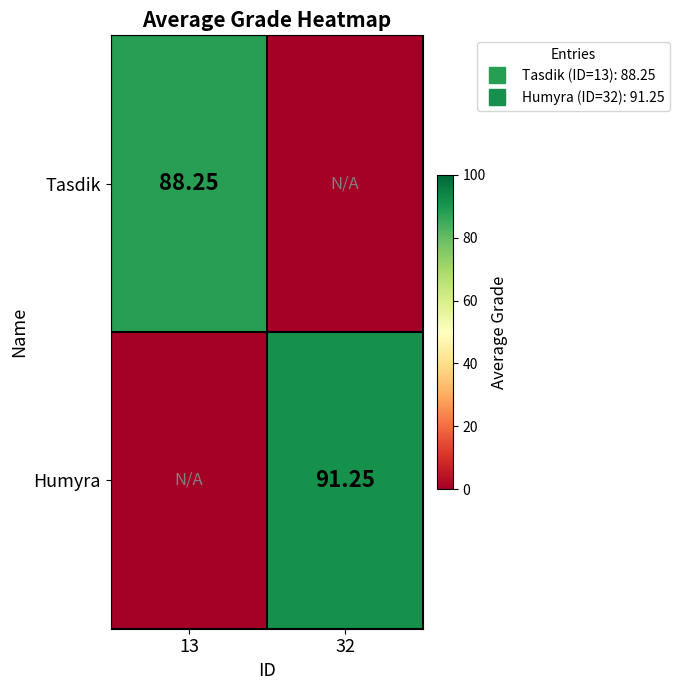

Rank the series at 13 from lowest to highest value.

Humyra, Tasdik